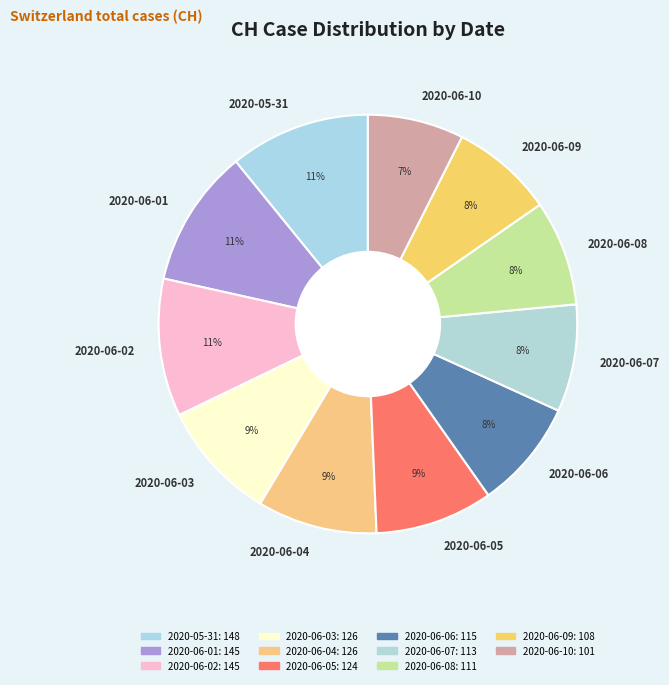

To the nearest percent, what is the combined percentage of 2020-05-31 and 2020-06-03?

20%